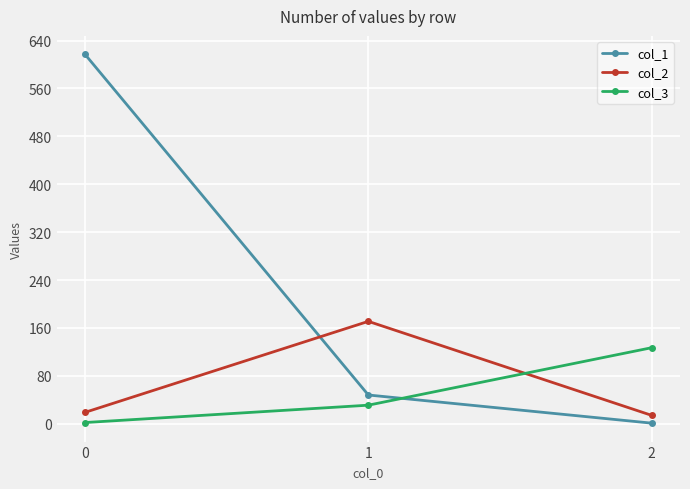

Reading left to right, what are all the values shown in this chart?

col_1: 0=617	1=48	2=1
col_2: 0=19	1=171	2=14
col_3: 0=2	1=31	2=127